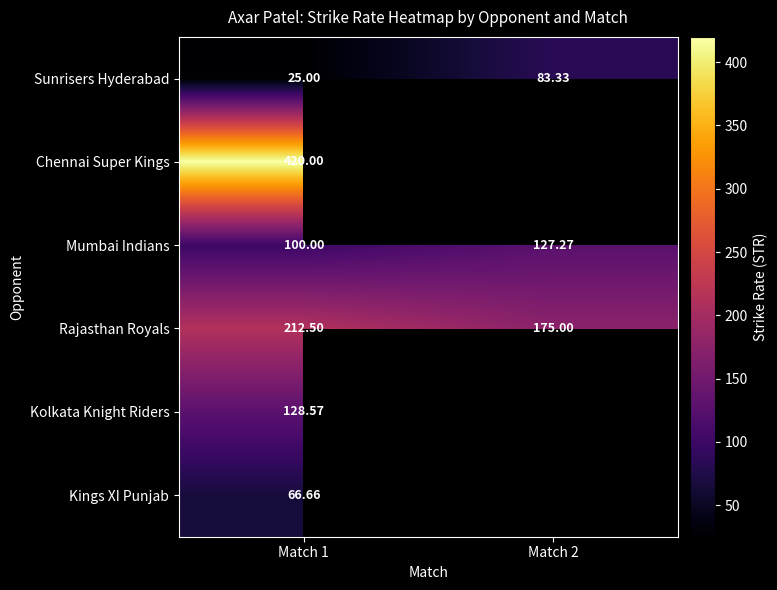

Where is Mumbai Indians nearest to the value 113?

Match 1